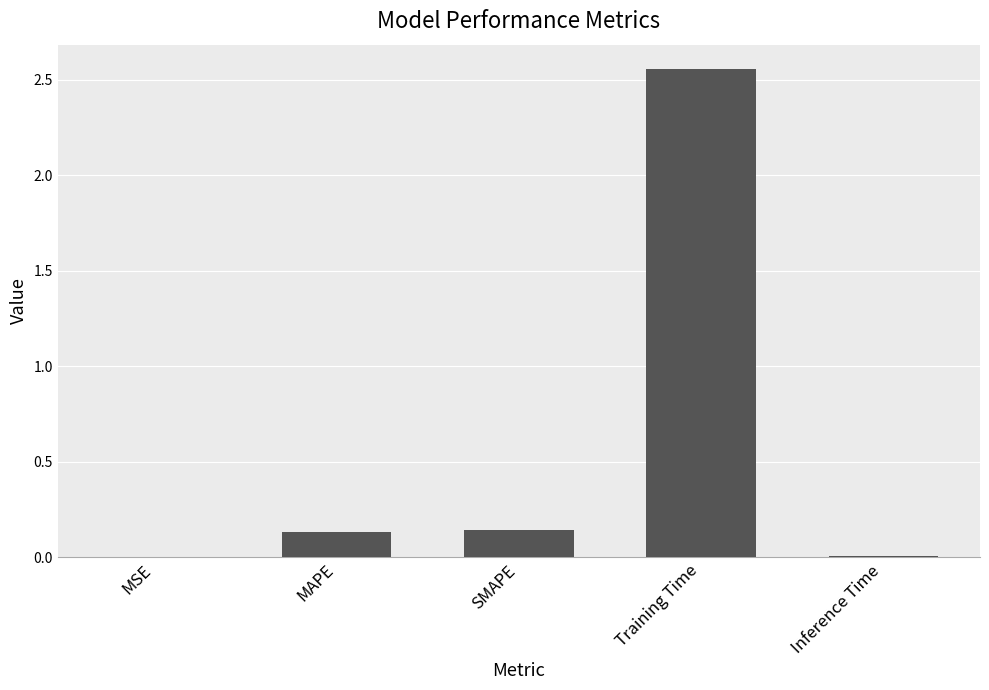

What is the sum of the values at SMAPE and MAPE?

0.3